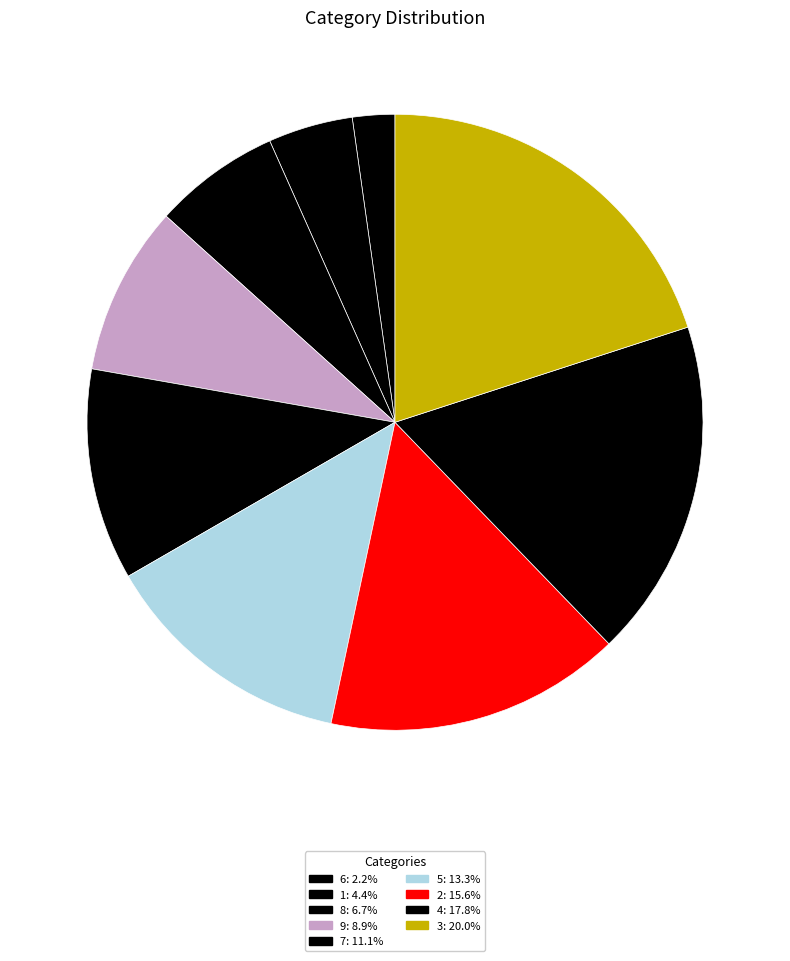

To the nearest percent, what is the difference between the largest and smallest slice percentages?

18%